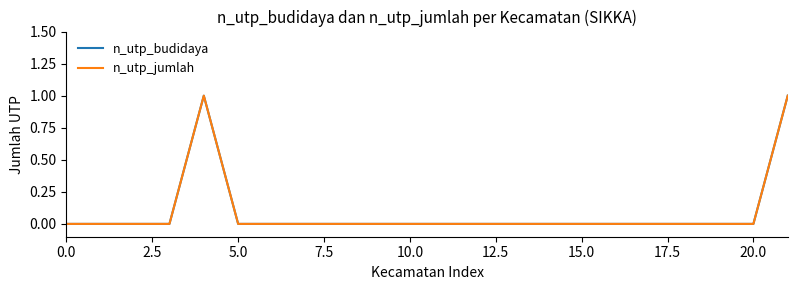

True or false: n_utp_budidaya and n_utp_jumlah intersect in this chart.

False